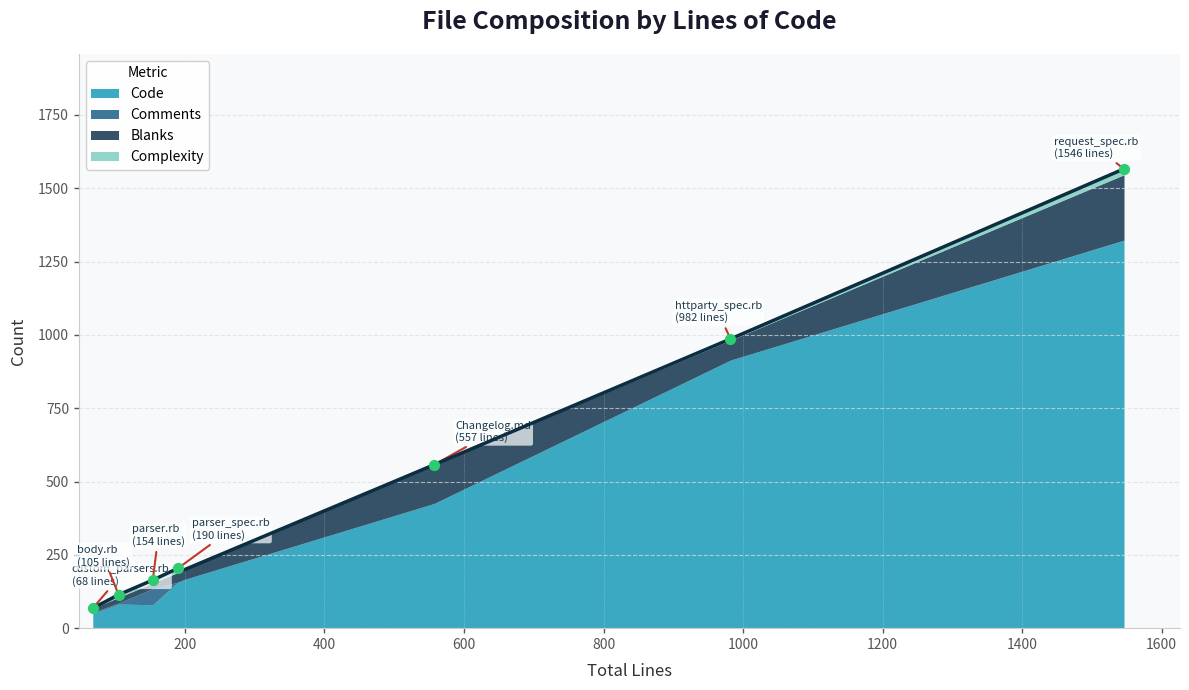

Which series contains the highest Y value?

Code